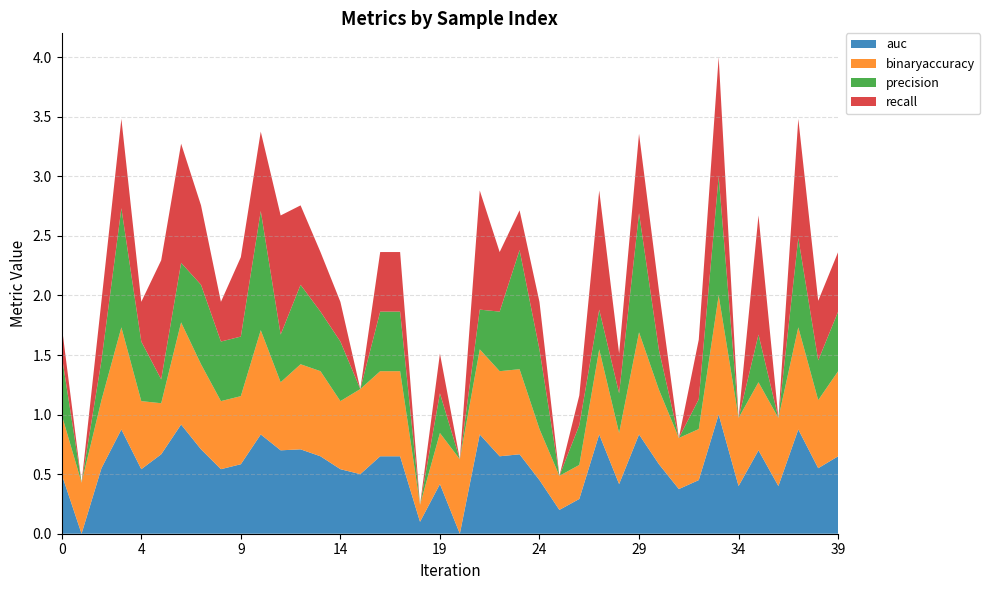

Reading right to left, extract all data points from this chart.

auc: 39=0.7	38=0.6	37=0.9	36=0.4	35=0.7	34=0.4	33=1.0	32=0.5	31=0.4	30=0.6	29=0.8	28=0.4	27=0.8	26=0.3	25=0.2	24=0.5	23=0.7	22=0.7	21=0.8	20=0.0	19=0.4	18=0.1	17=0.7	16=0.7	15=0.5	14=0.5	13=0.7	12=0.7	11=0.7	10=0.8	9=0.6	8=0.5	7=0.7	6=0.9	5=0.7	4=0.5	3=0.9	2=0.6	1=0.0	0=0.5
binaryaccuracy: 39=0.7	38=0.6	37=0.9	36=0.6	35=0.6	34=0.6	33=1.0	32=0.4	31=0.4	30=0.6	29=0.9	28=0.4	27=0.7	26=0.3	25=0.3	24=0.4	23=0.7	22=0.7	21=0.7	20=0.6	19=0.4	18=0.1	17=0.7	16=0.7	15=0.7	14=0.6	13=0.7	12=0.7	11=0.6	10=0.9	9=0.6	8=0.6	7=0.7	6=0.9	5=0.4	4=0.6	3=0.9	2=0.6	1=0.4	0=0.5
precision: 39=0.5	38=0.3	37=0.8	36=0.0	35=0.4	34=0.0	33=1.0	32=0.2	31=0.0	30=0.3	29=1.0	28=0.3	27=0.3	26=0.3	25=0.0	24=0.7	23=1.0	22=0.5	21=0.3	20=0.0	19=0.3	18=0.0	17=0.5	16=0.5	15=0.0	14=0.5	13=0.5	12=0.7	11=0.4	10=1.0	9=0.5	8=0.5	7=0.7	6=0.5	5=0.2	4=0.5	3=1.0	2=0.3	1=0.0	0=0.5
recall: 39=0.5	38=0.5	37=1.0	36=0.0	35=1.0	34=0.0	33=1.0	32=0.5	31=0.0	30=0.5	29=0.7	28=0.3	27=1.0	26=0.2	25=0.0	24=0.4	23=0.3	22=0.5	21=1.0	20=0.0	19=0.3	18=0.0	17=0.5	16=0.5	15=0.0	14=0.3	13=0.5	12=0.7	11=1.0	10=0.7	9=0.7	8=0.3	7=0.7	6=1.0	5=1.0	4=0.3	3=0.8	2=0.5	1=0.0	0=0.2